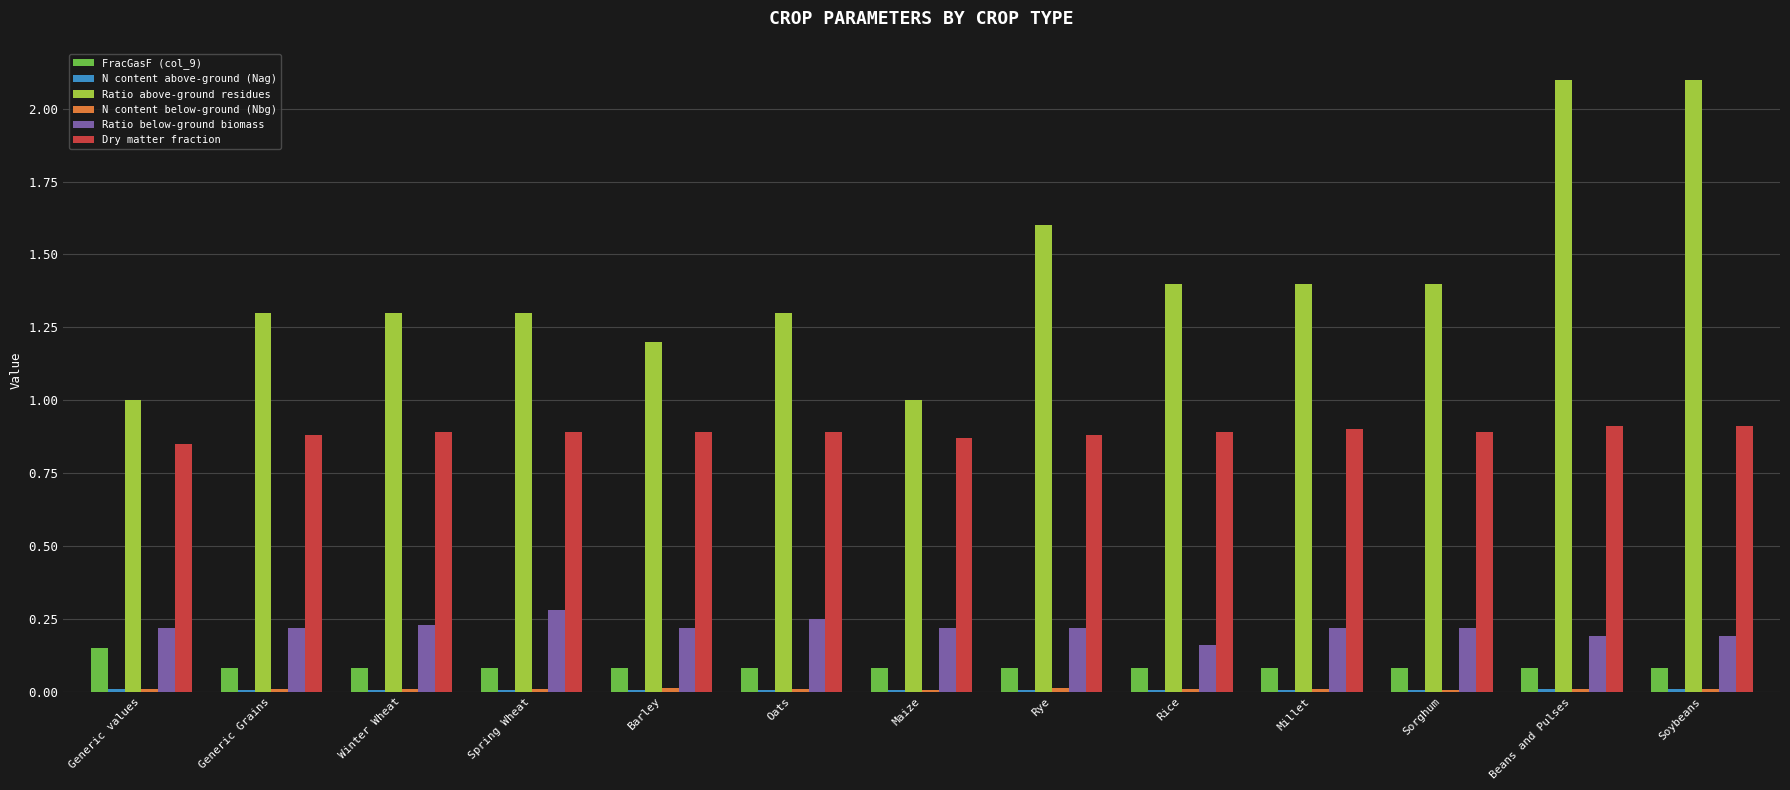

Which series changed the most between Oats and Sorghum?

Ratio above-ground residues